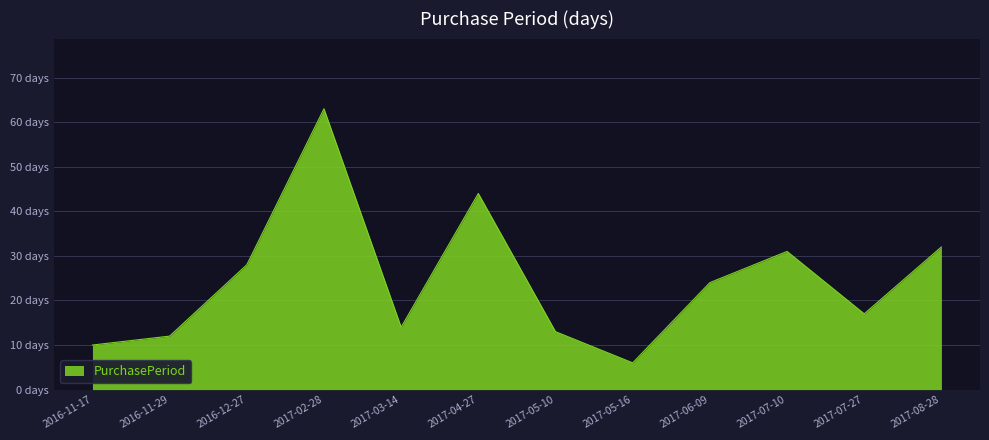

Which label corresponds to the smallest value in the chart?

2017-05-16